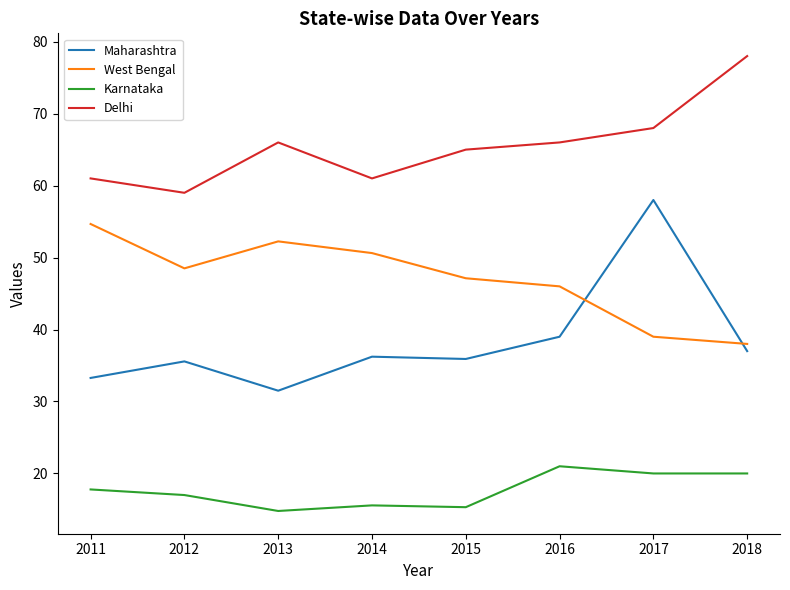

At 2012, list the series in order from smallest to largest.

Karnataka, Maharashtra, West Bengal, Delhi